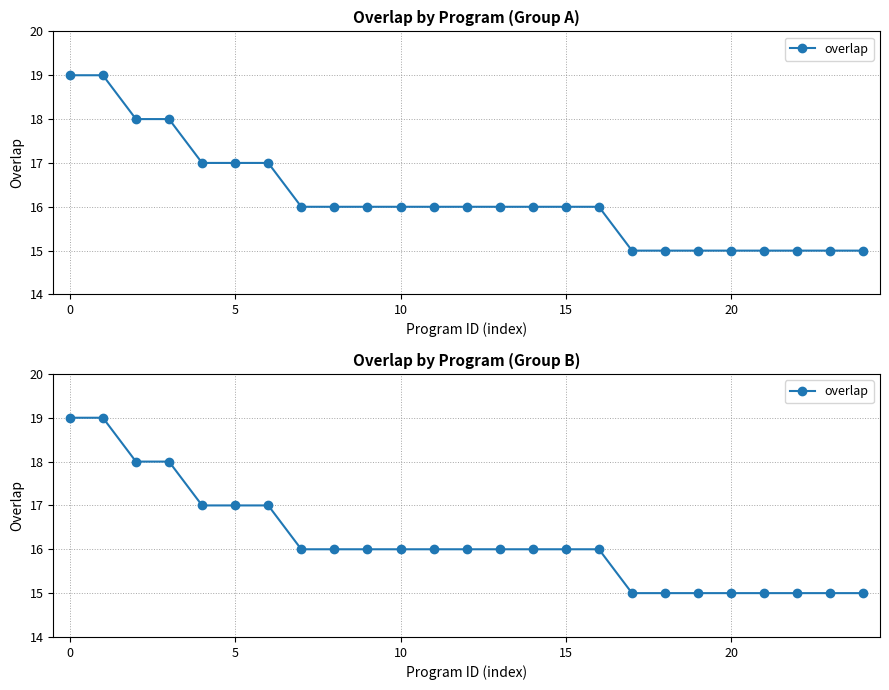

Count the number of data series in this chart.

1